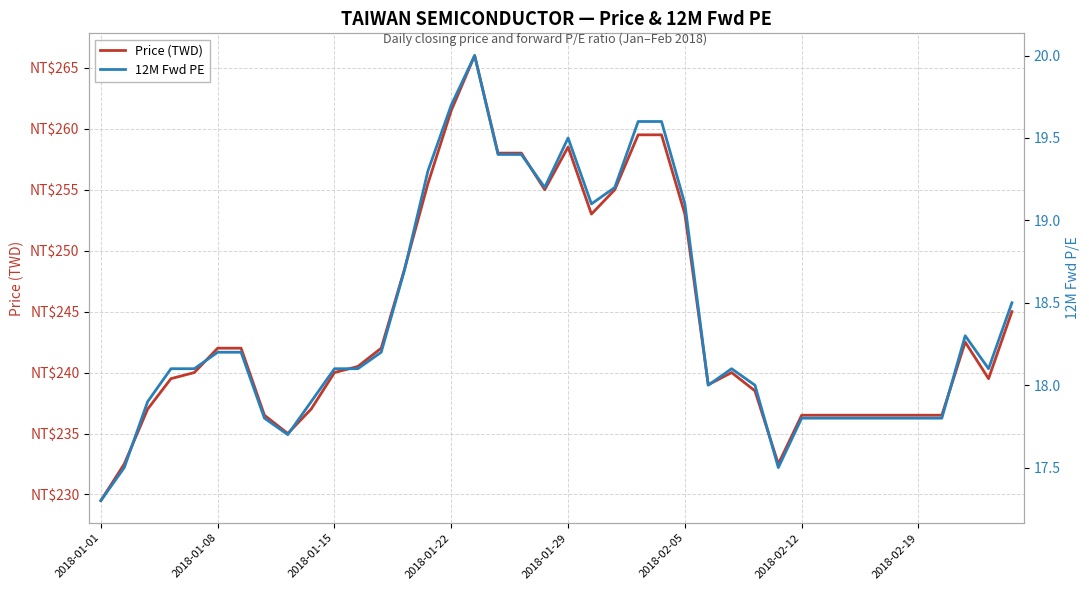

Reading left to right, list all the values displayed in this chart.

Price (TWD): 229.5	232.5	237.0	239.5	240.0	242.0	242.0	236.5	235.0	237.0	240.0	240.5	242.0	248.5	255.5	261.5	266.0	258.0	258.0	255.0	258.5	253.0	255.0	259.5	259.5	253.0	239.0	240.0	238.5	232.5	236.5	236.5	236.5	236.5	236.5	236.5	236.5	242.5	239.5	245.0
12M Fwd PE: 17.3	17.5	17.9	18.1	18.1	18.2	18.2	17.8	17.7	17.9	18.1	18.1	18.2	18.7	19.3	19.7	20.0	19.4	19.4	19.2	19.5	19.1	19.2	19.6	19.6	19.1	18.0	18.1	18.0	17.5	17.8	17.8	17.8	17.8	17.8	17.8	17.8	18.3	18.1	18.5